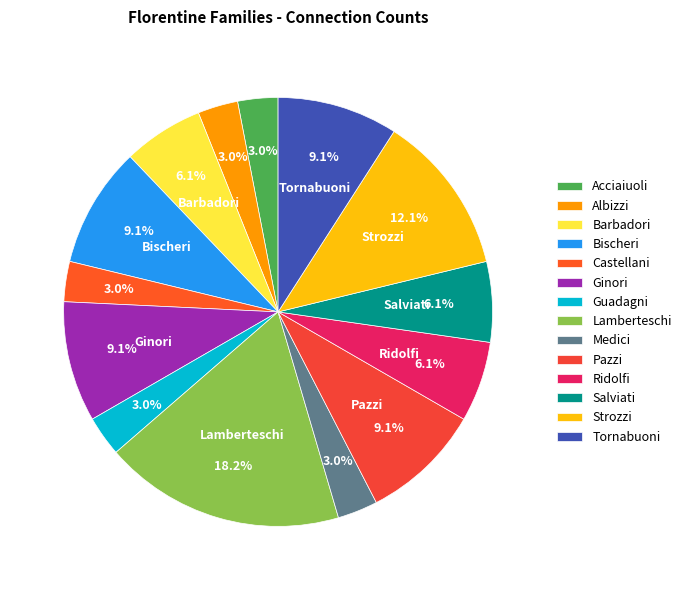

Which category has the biggest portion of the pie?

Lamberteschi